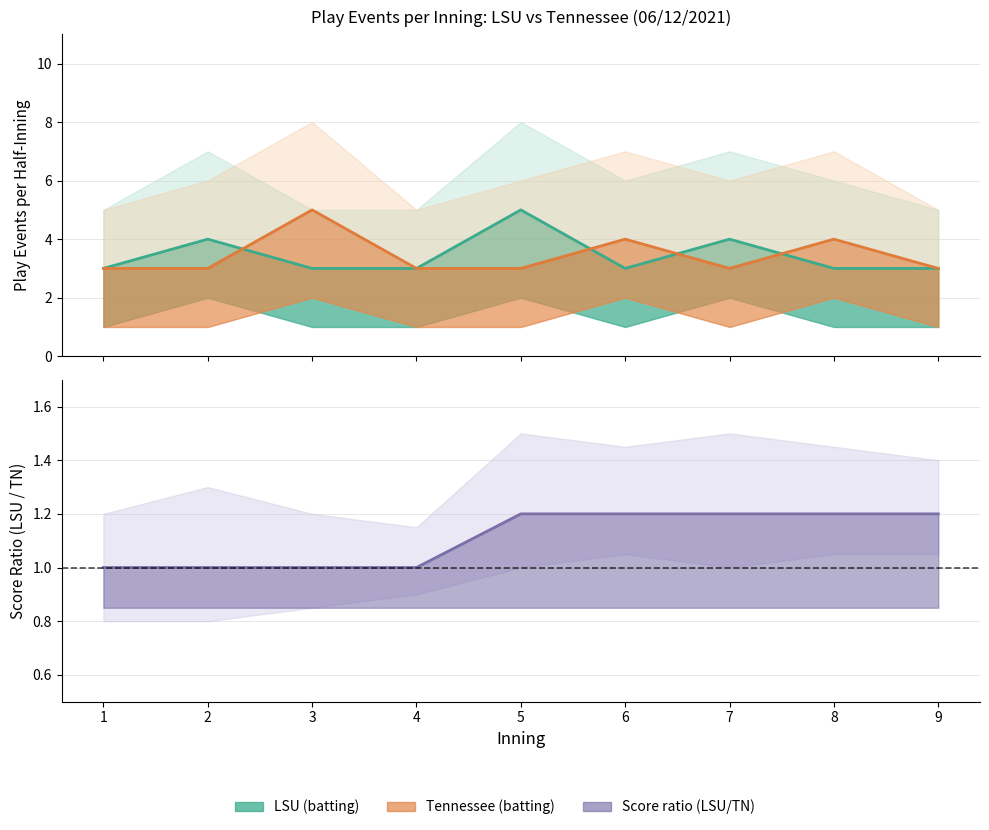

Reading left to right, transcribe all the data shown in this chart.

LSU_top_events: 1=3	2=4	3=3	4=3	5=5	6=3	7=4	8=3	9=3
Tennessee_bot_events: 1=3	2=3	3=5	4=3	5=3	6=4	7=3	8=4	9=3